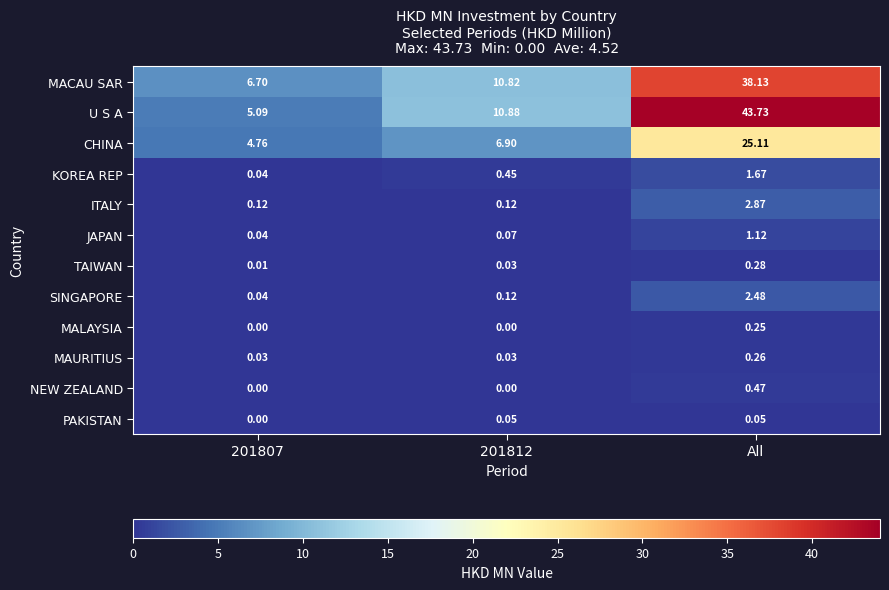

Which series has the largest total across all categories?

U S A